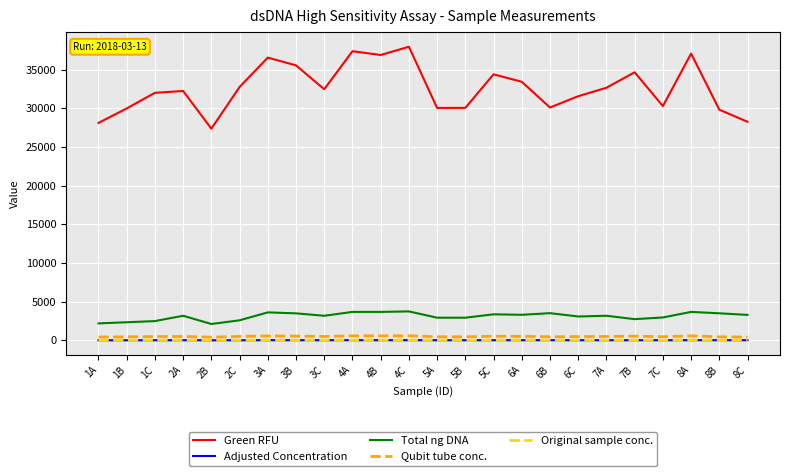

In Green RFU, how many points are higher than both neighbors (excluding endpoints)?

7